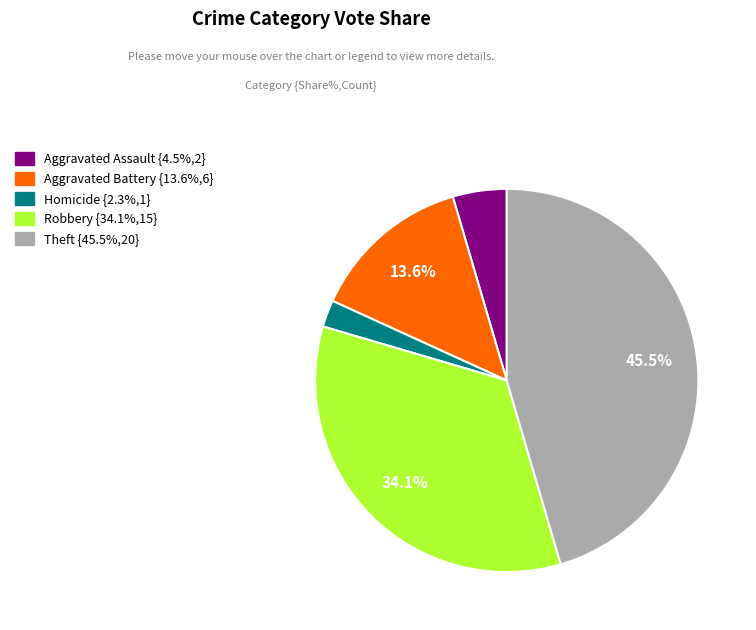

To the nearest percent, what is the difference between the largest and smallest slice percentages?

43%